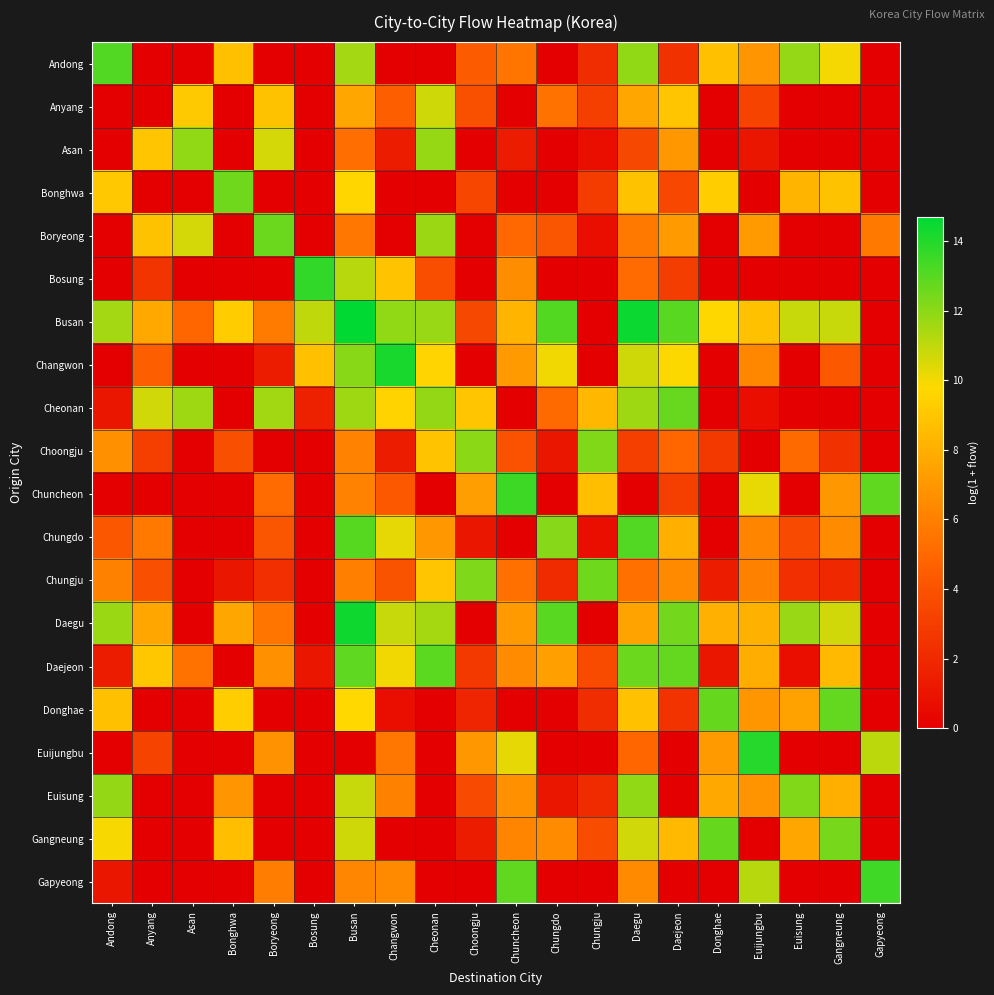

Rank the series by their maximum value, from lowest to highest.

Anyang, Asan, Choongju, Euisung, Bonghwa, Chungju, Boryeong, Cheonan, Gangneung, Donghae, Daejeon, Chungdo, Andong, Gapyeong, Chuncheon, Bosung, Euijungbu, Changwon, Daegu, Busan